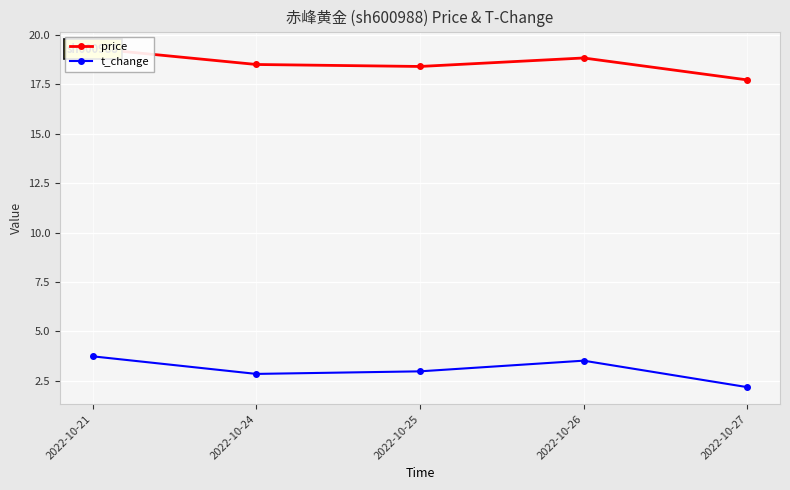

What is the total value across all series at 2022-10-27?

19.9